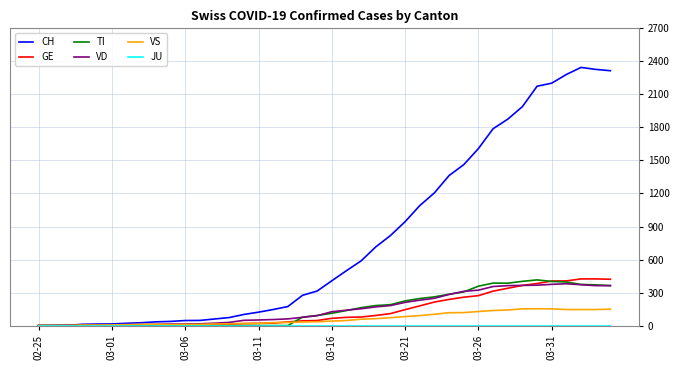

What is the maximum value for VD?

380